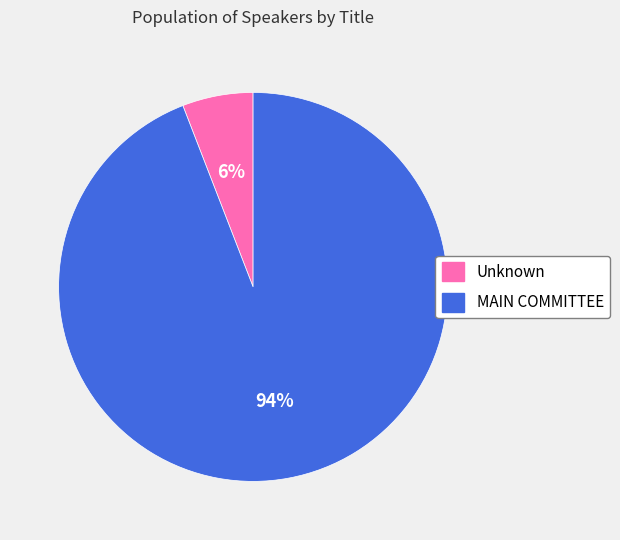

Which category has the smallest portion of the pie?

Unknown